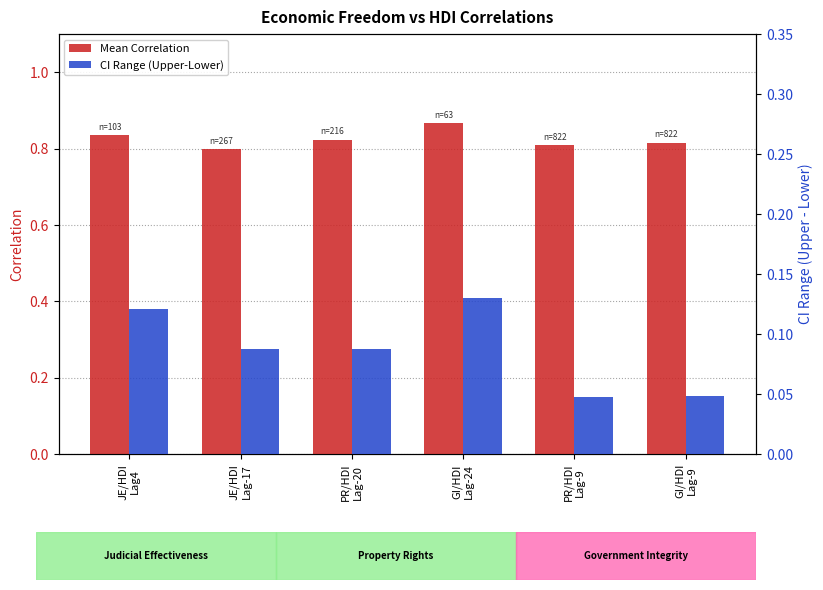

What is the label of the 5th bar from the right?

JE/HDI
Lag-17